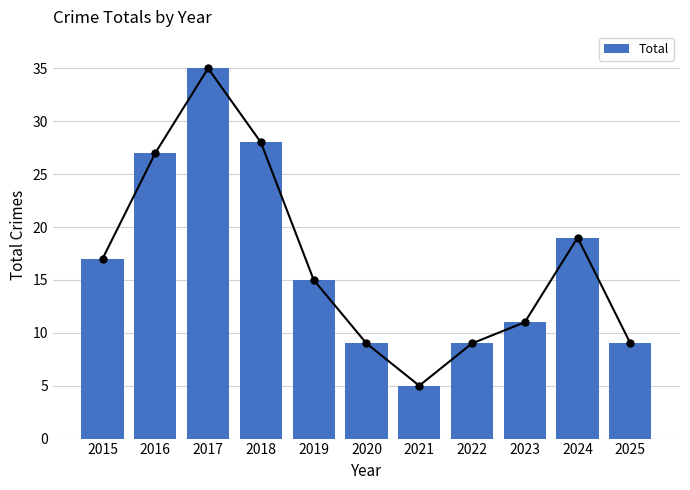

True or false: the data shows 9 at 2020.

True